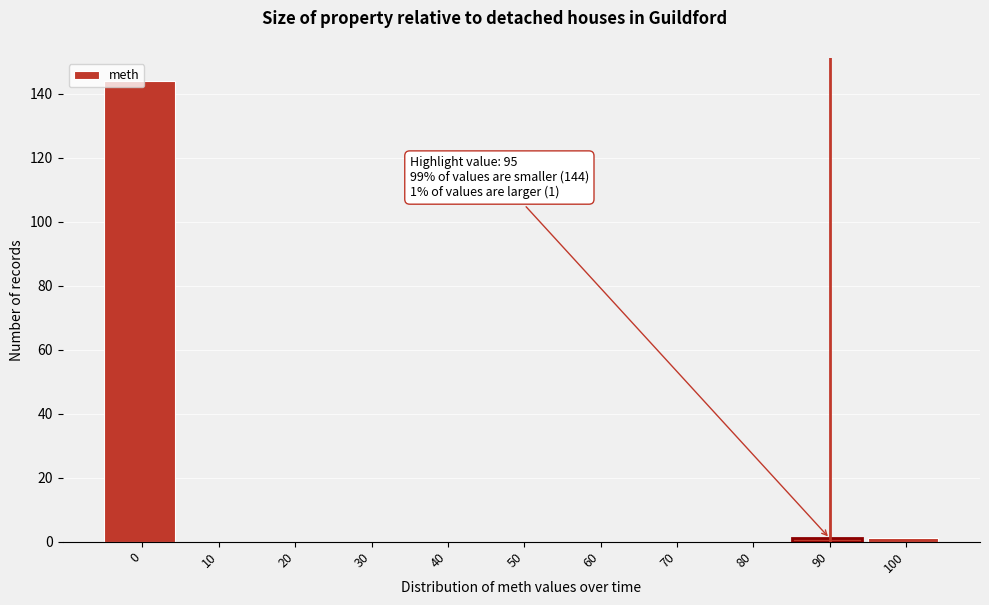

The value at 10 is 0. True or false?

True